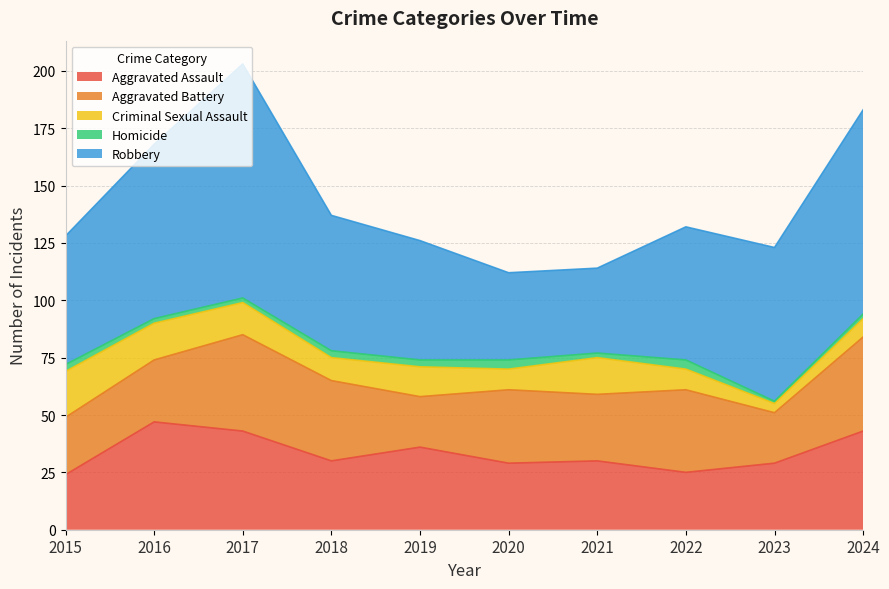

Which series has the largest total across all categories?

Robbery